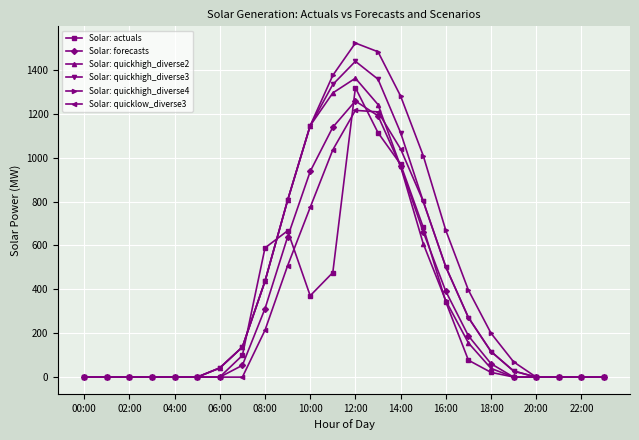

Which series has the widest spread of values?

Solar: quickhigh_diverse4